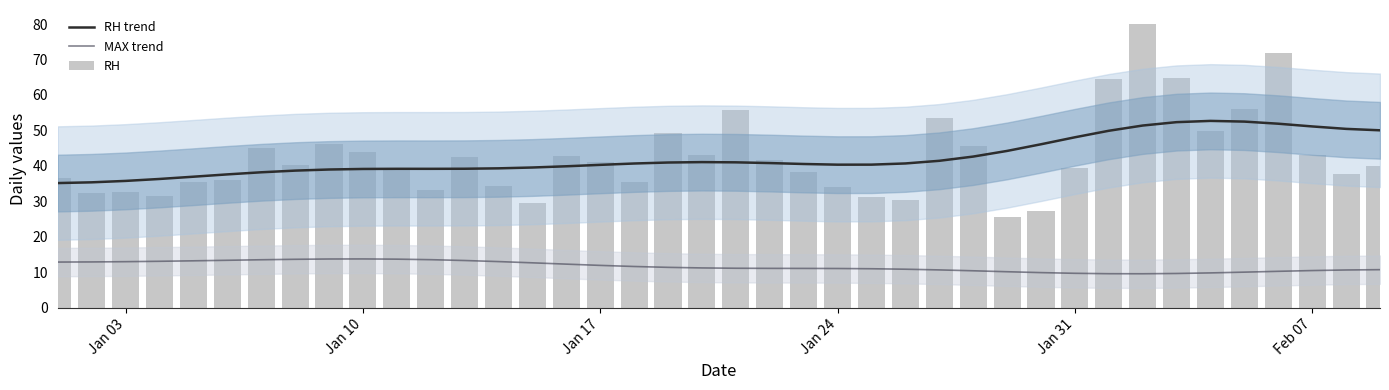

The value of RH at 34 is 25.5. True or false?

False